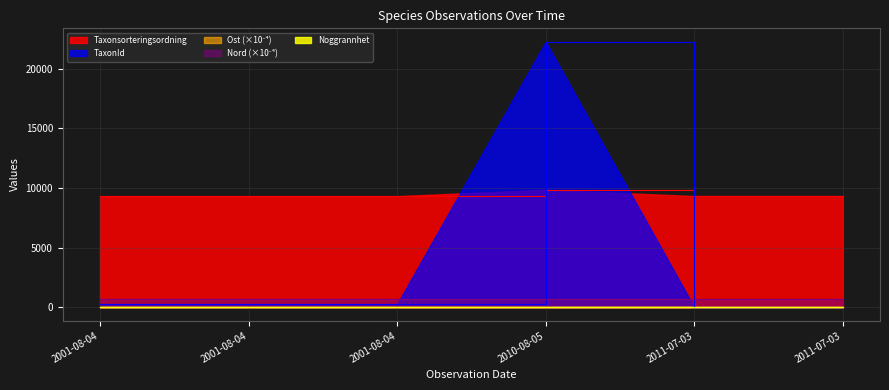

True or false: Nord has a value of 698.6 at 2010-08-05.

True